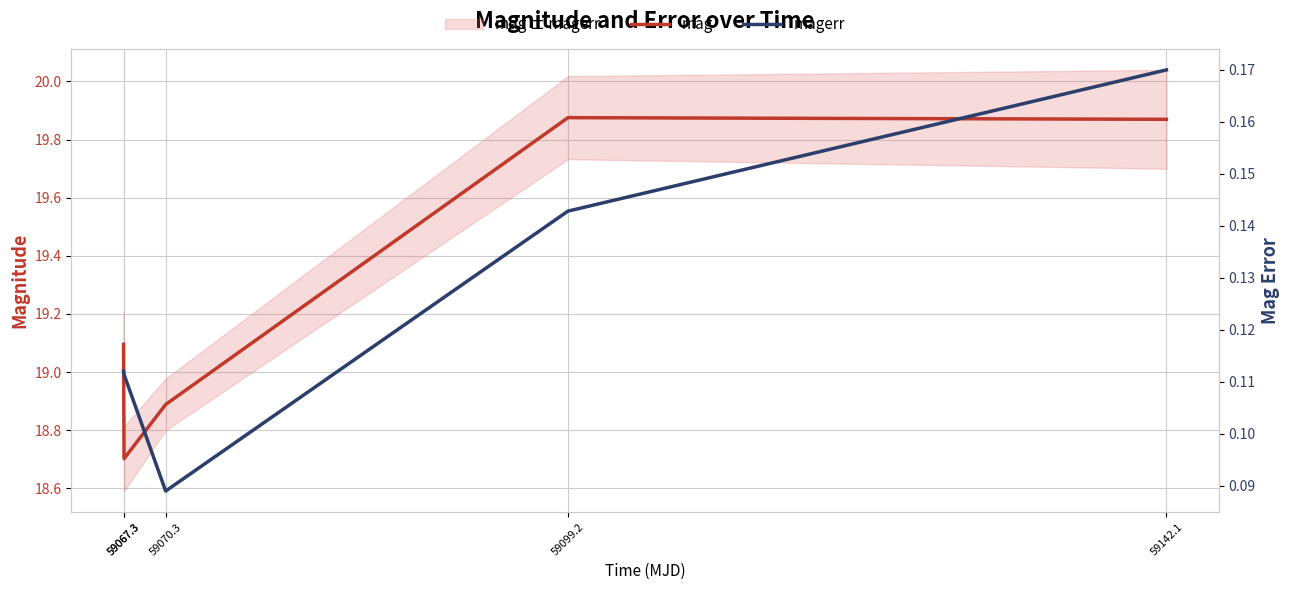

What is the value of the magerr point at the 1st from the left?

0.1